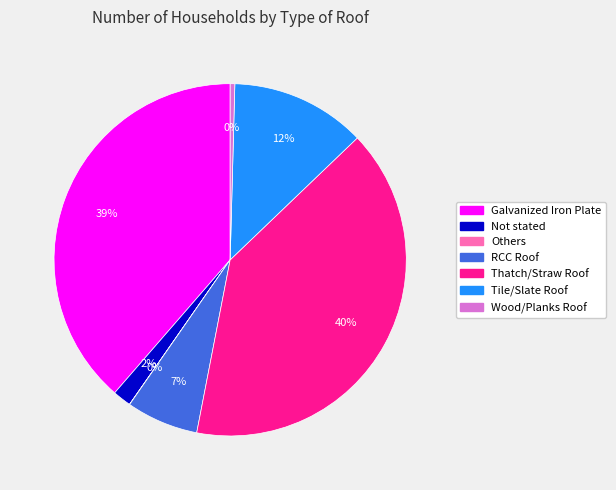

The Tile/Slate Roof slice represents 12% of the pie. True or false?

True